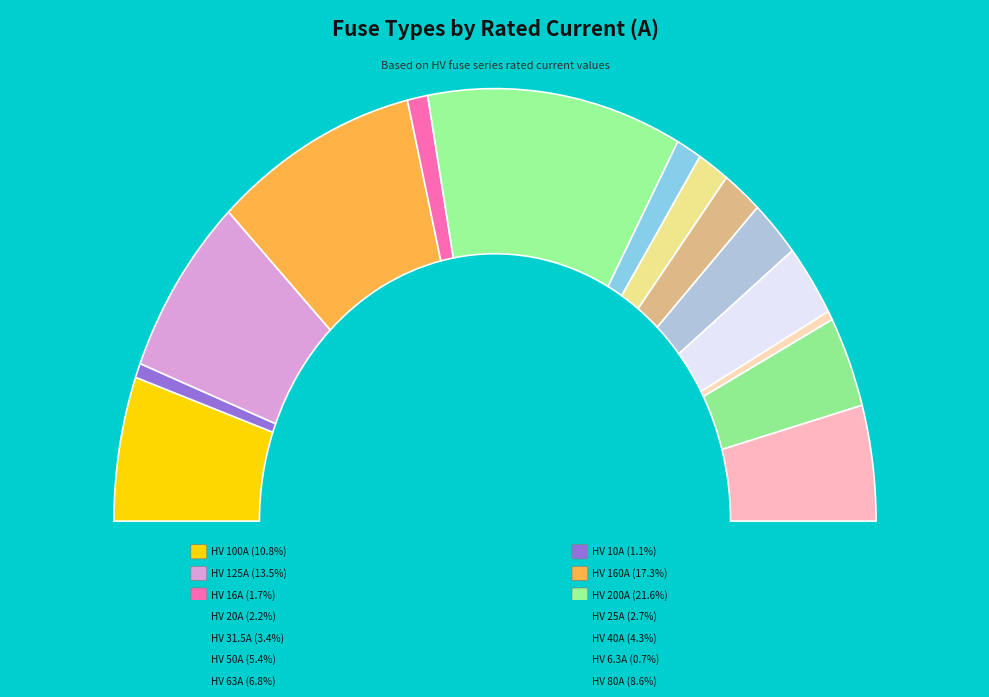

Does HV 16A account for over 50% of the chart?

No